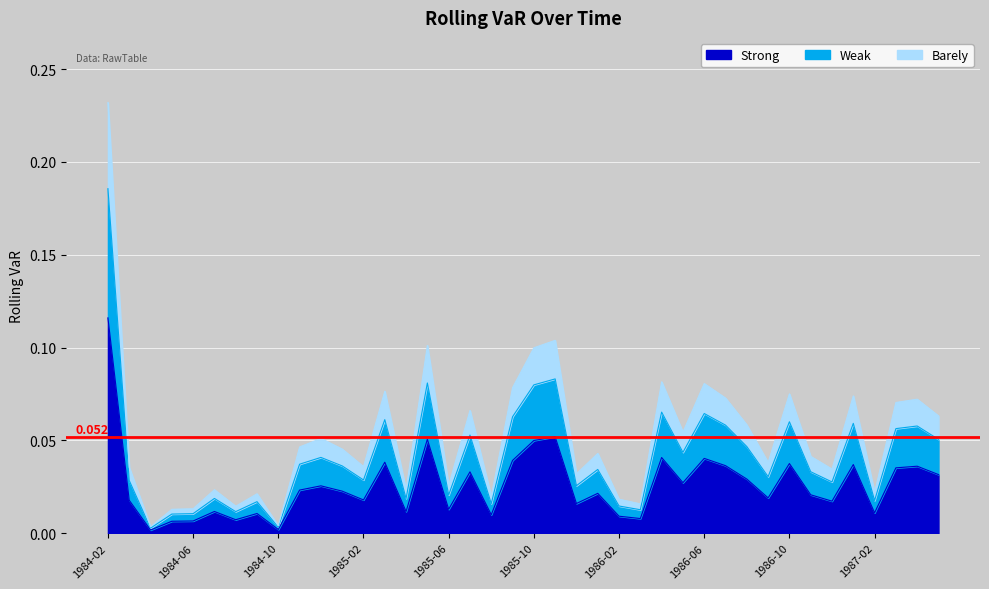

At which label is the value closest to 0?

1984-04